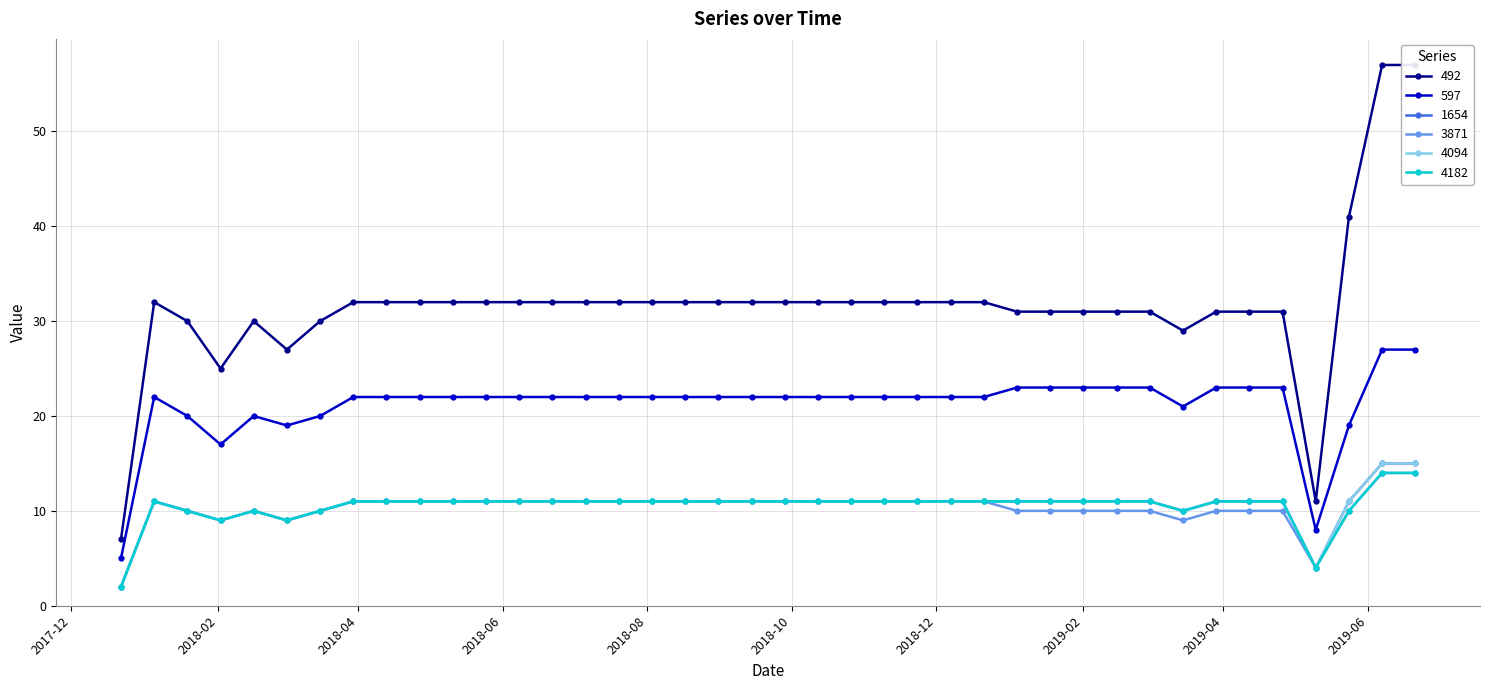

What is the difference between the second highest and second lowest values in the 4182 series?

10